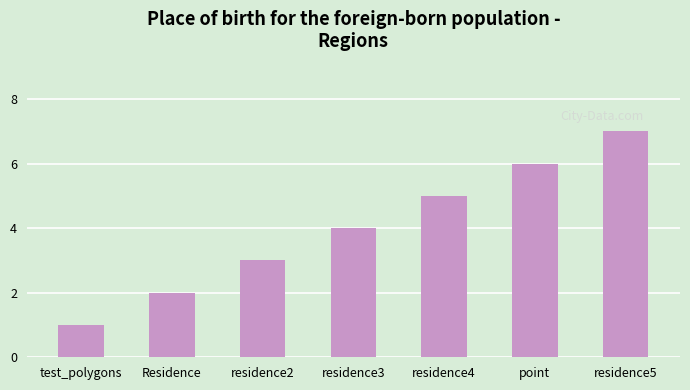

What position from the right is residence2?

5